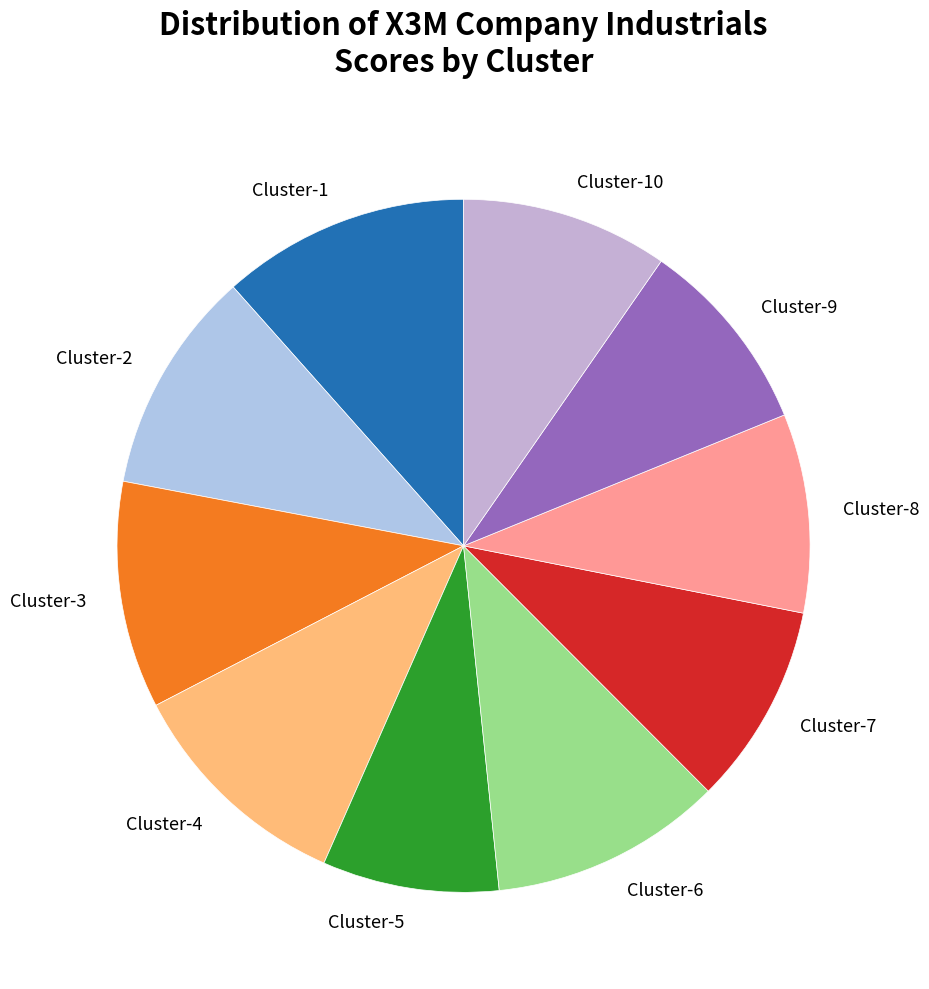

Which has a higher value, Cluster-3 or Cluster-8?

Cluster-3